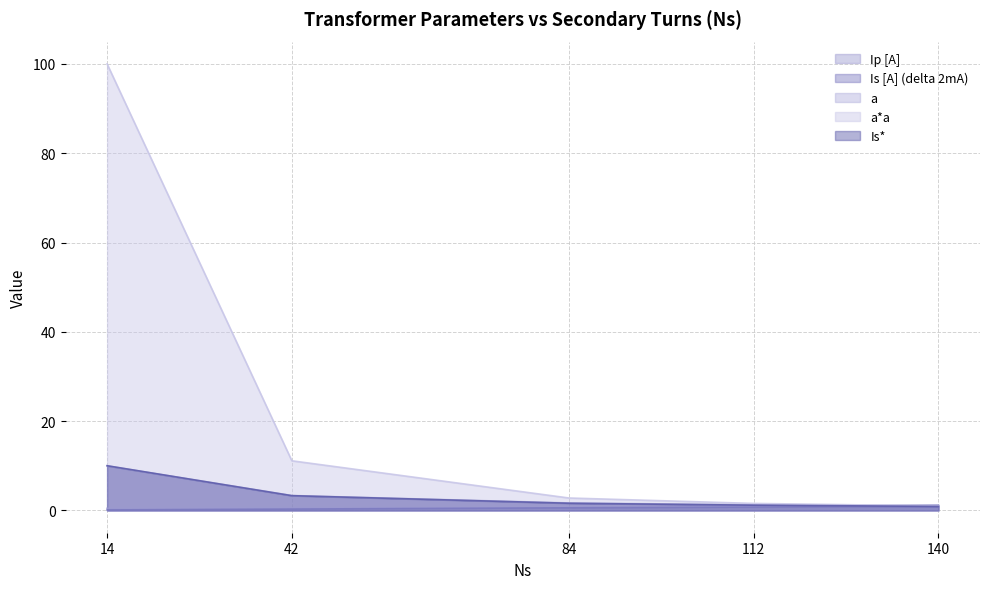

True or false: a*a and Is* intersect in this chart.

False